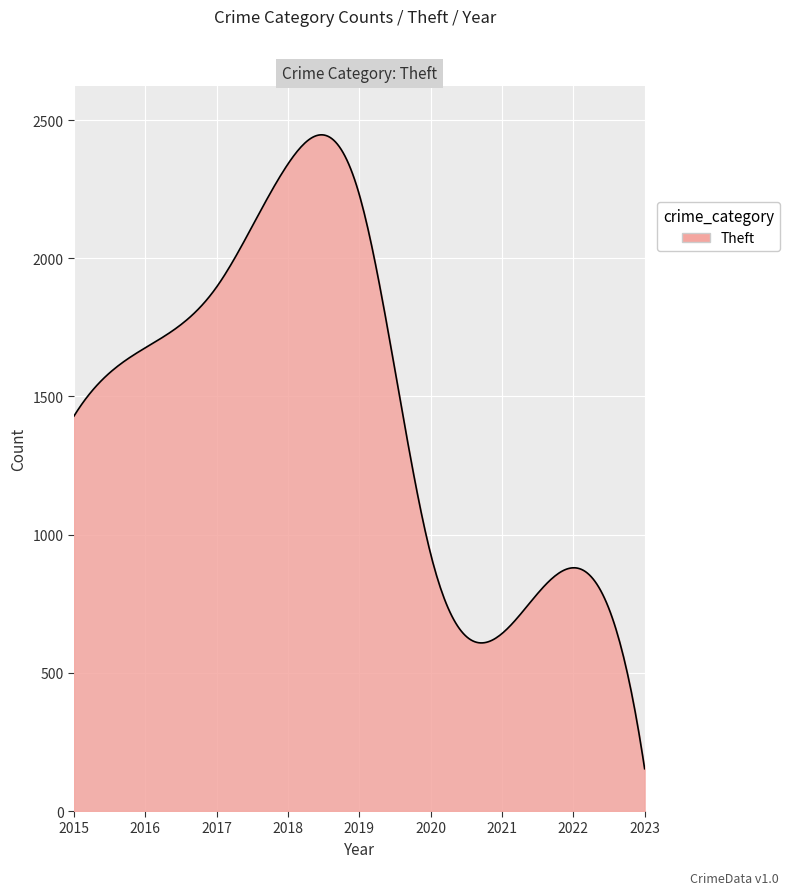

What is the difference between the maximum and minimum values?

2293.5